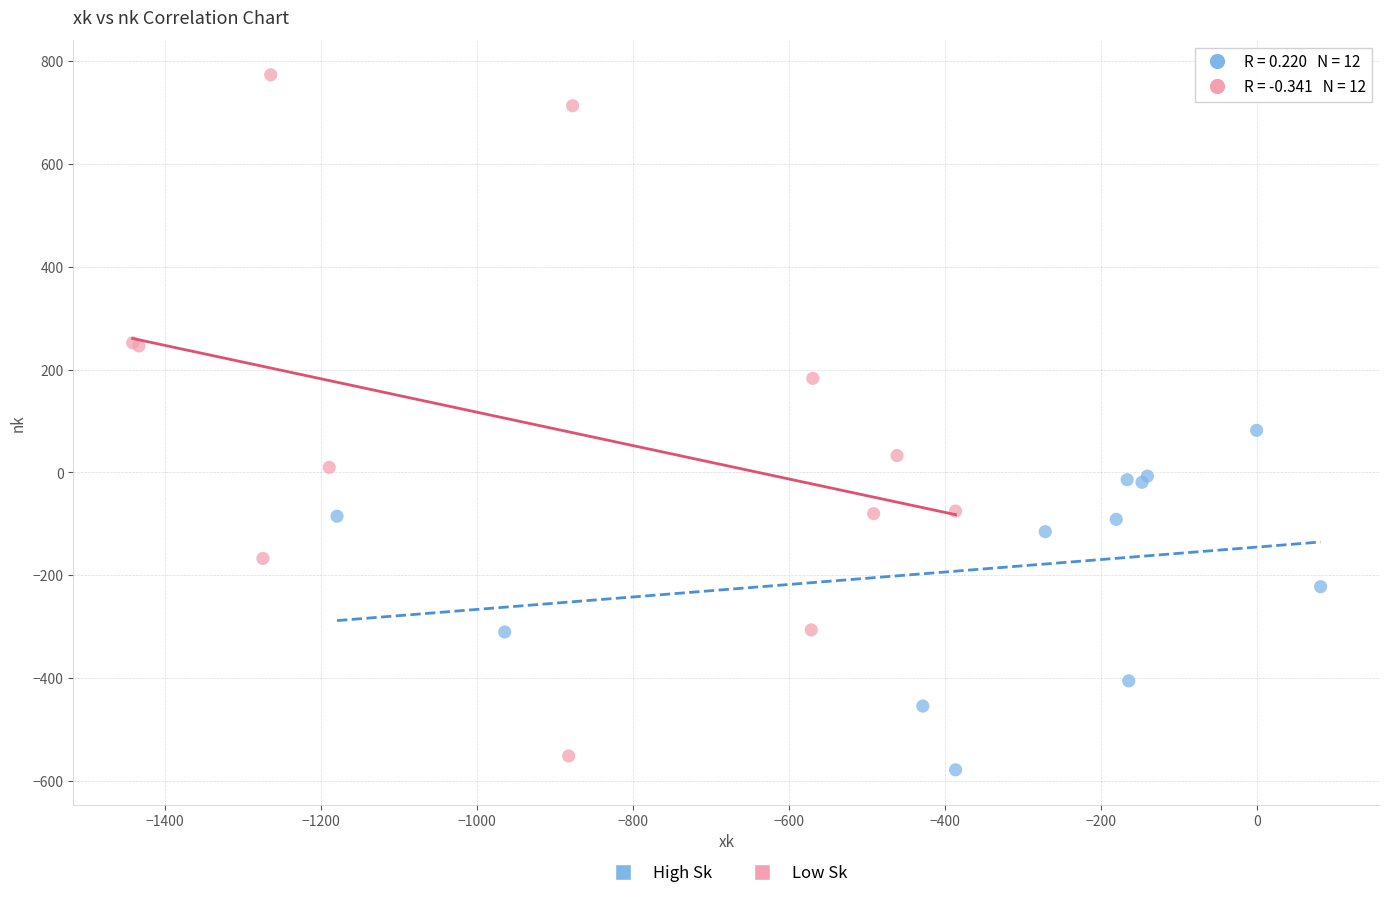

Which series has the widest spread of Y values?

Low Sk